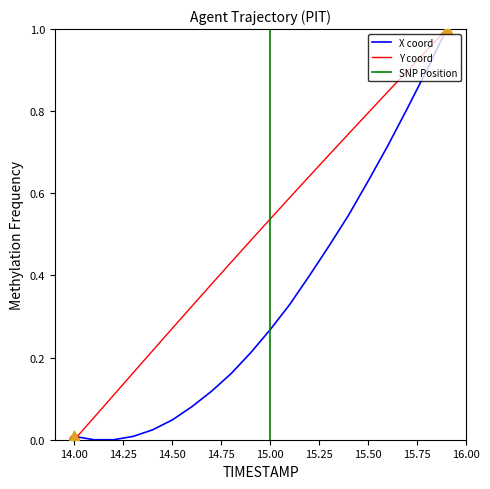

Which series reaches the maximum Y coordinate?

X